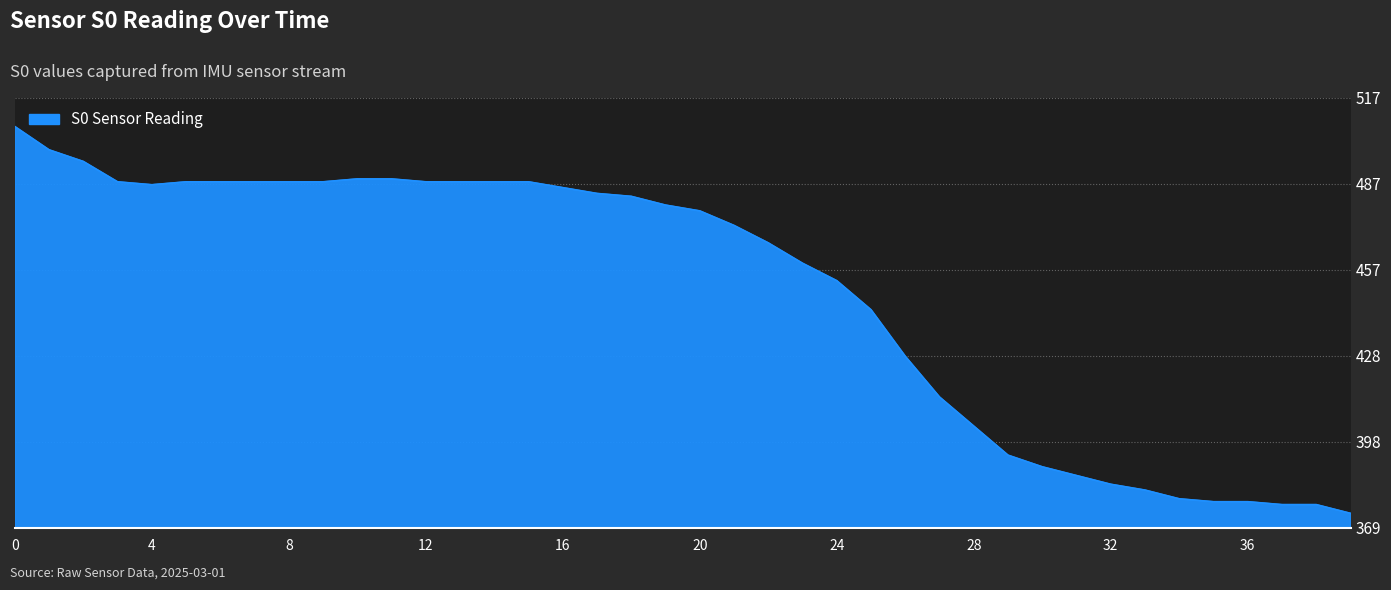

Does the chart have visible grid lines?

Yes